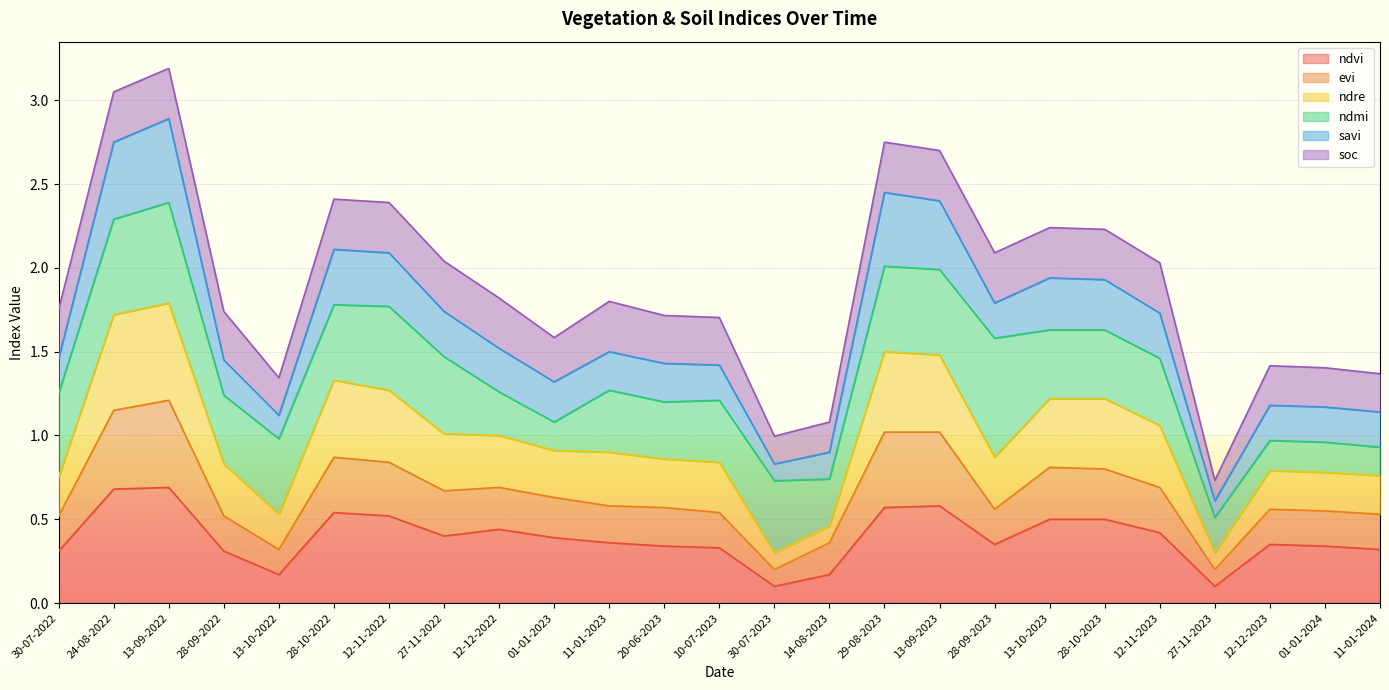

What are all the series names shown in the legend?

ndvi, evi, ndre, ndmi, savi, soc